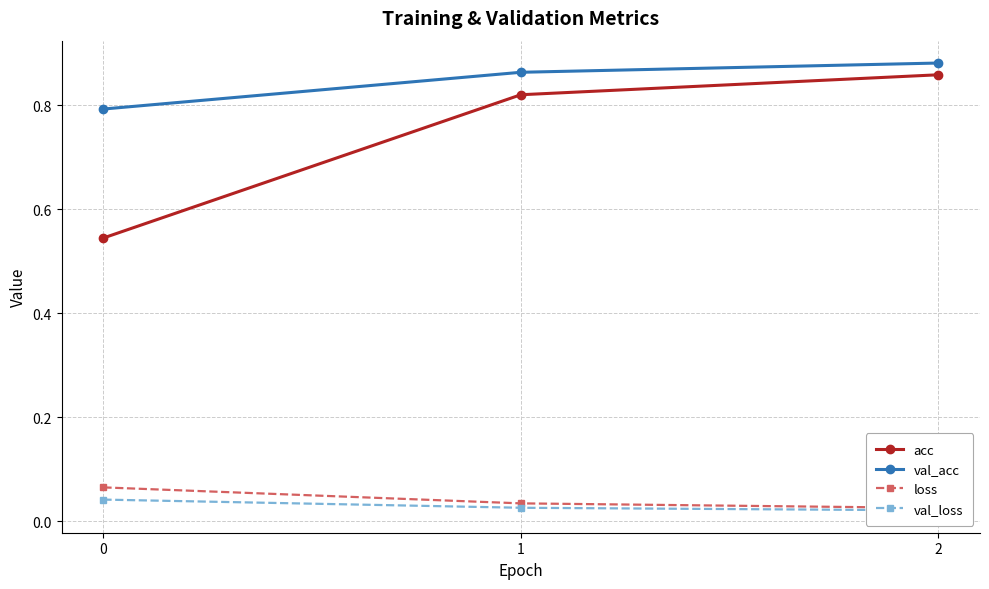

Reading left to right, what are all the values shown in this chart?

acc: 0.5	0.8	0.9
val_acc: 0.8	0.9	0.9
loss: 0.1	0.0	0.0
val_loss: 0.0	0.0	0.0